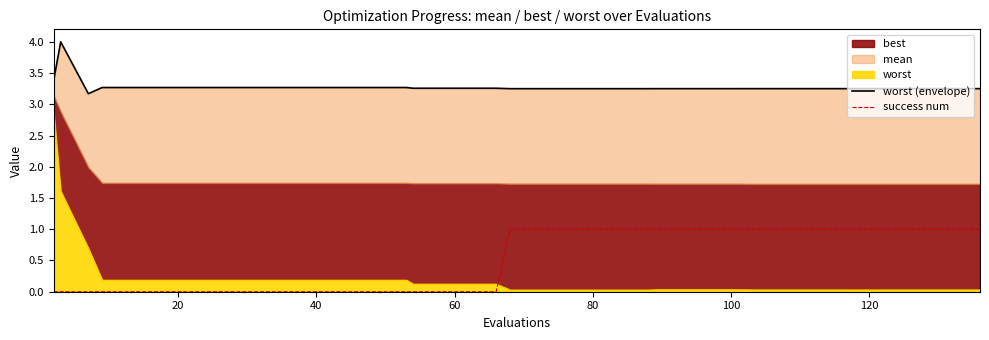

What is the difference between the second highest and minimum values in the success num series?

1